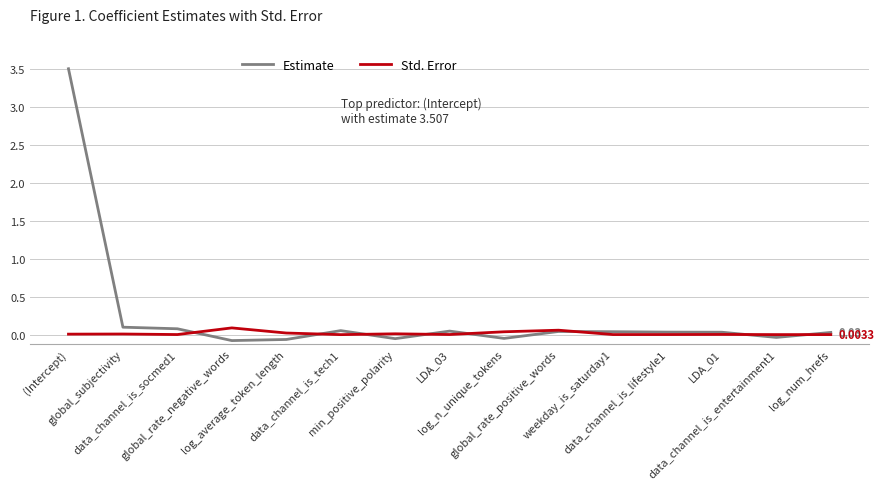

Which label corresponds to the largest value in the chart?

(Intercept)